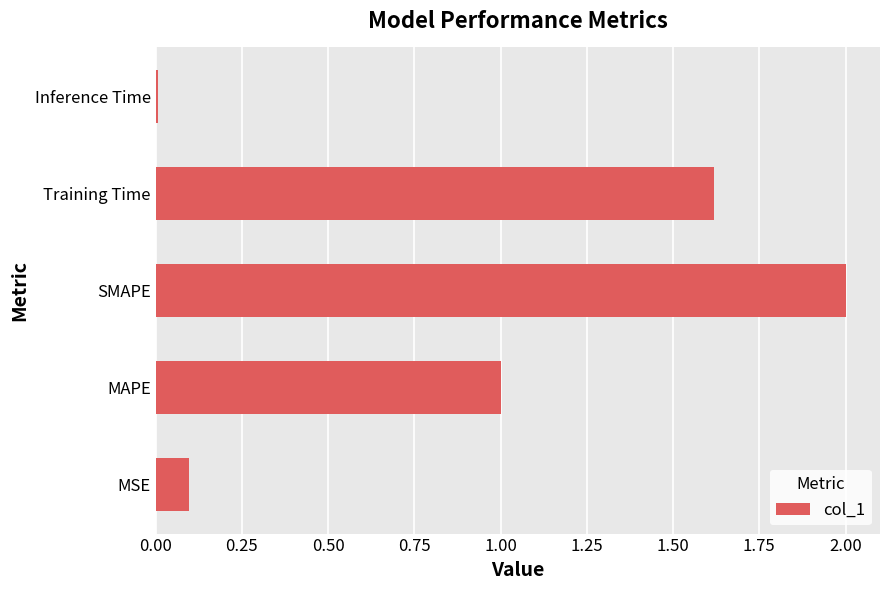

What is the change in value from SMAPE to Training Time?

-0.4